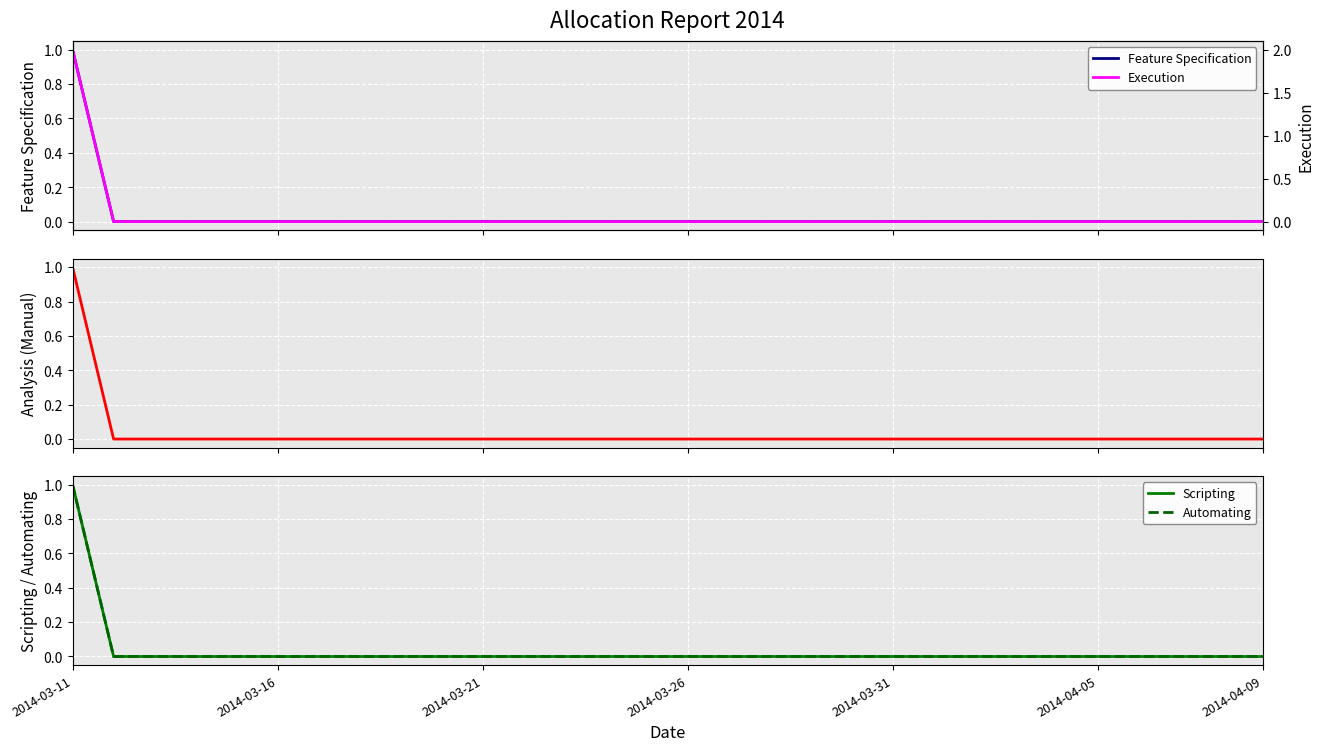

The value of Feature Specification at 18 is 0. True or false?

True